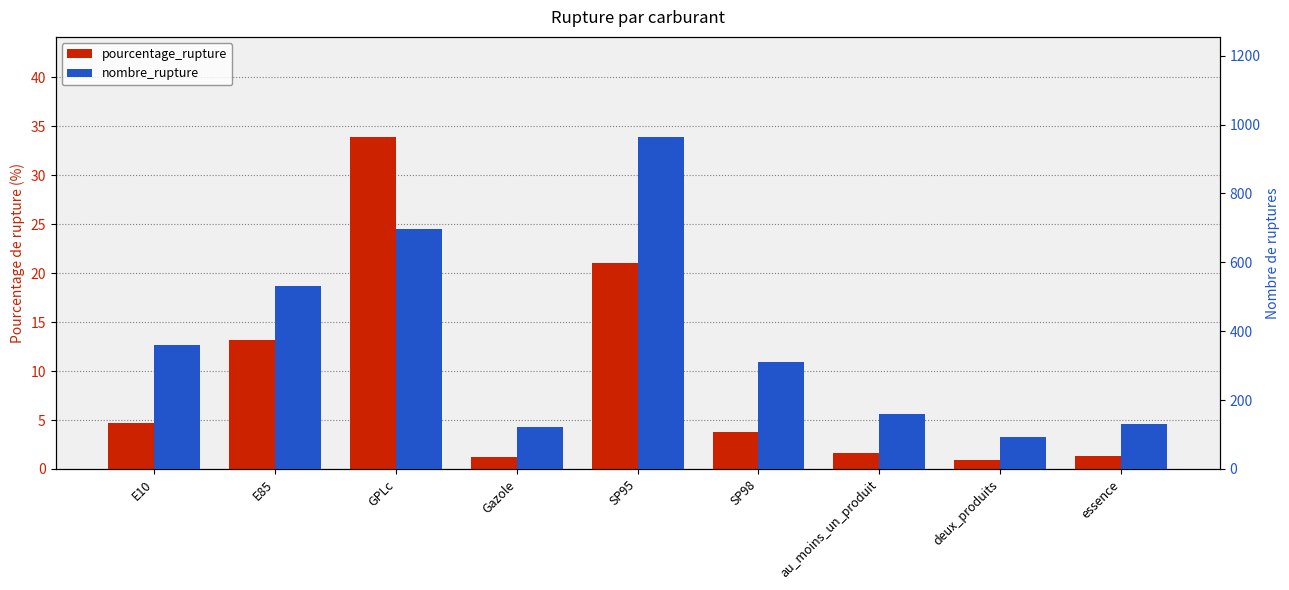

Reading left to right, list all the values displayed in this chart.

pourcentage_rupture: E10=4.7	E85=13.2	GPLc=34.0	Gazole=1.3	SP95=21.0	SP98=3.8	au_moins_un_produit=1.6	deux_produits=0.9	essence=1.3
nombre_rupture: E10=361.0	E85=530.0	GPLc=698.0	Gazole=123.0	SP95=965.0	SP98=312.0	au_moins_un_produit=161.0	deux_produits=93.0	essence=131.0